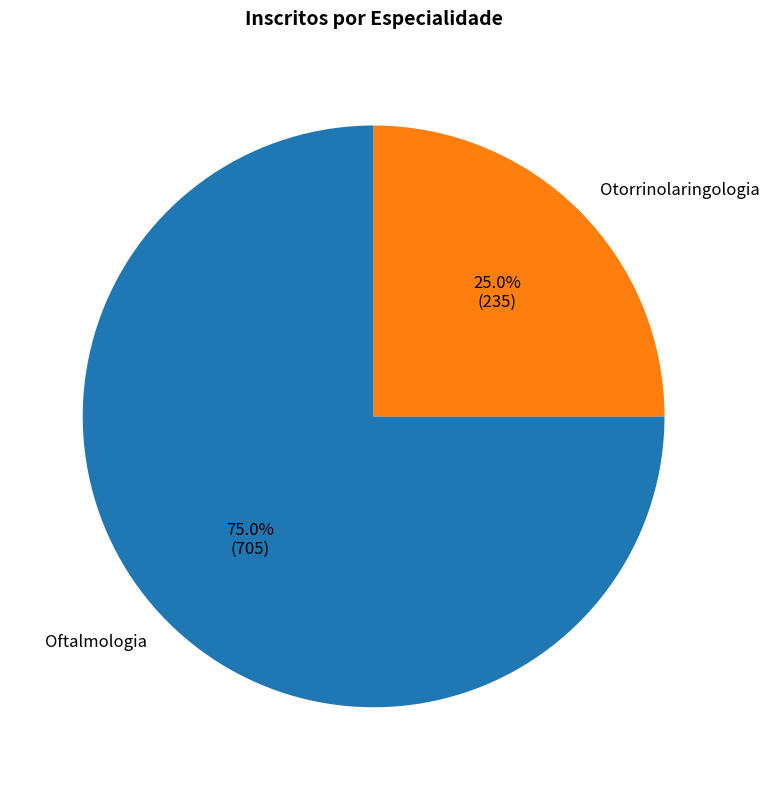

The Otorrinolaringologia slice represents 25% of the pie. True or false?

True